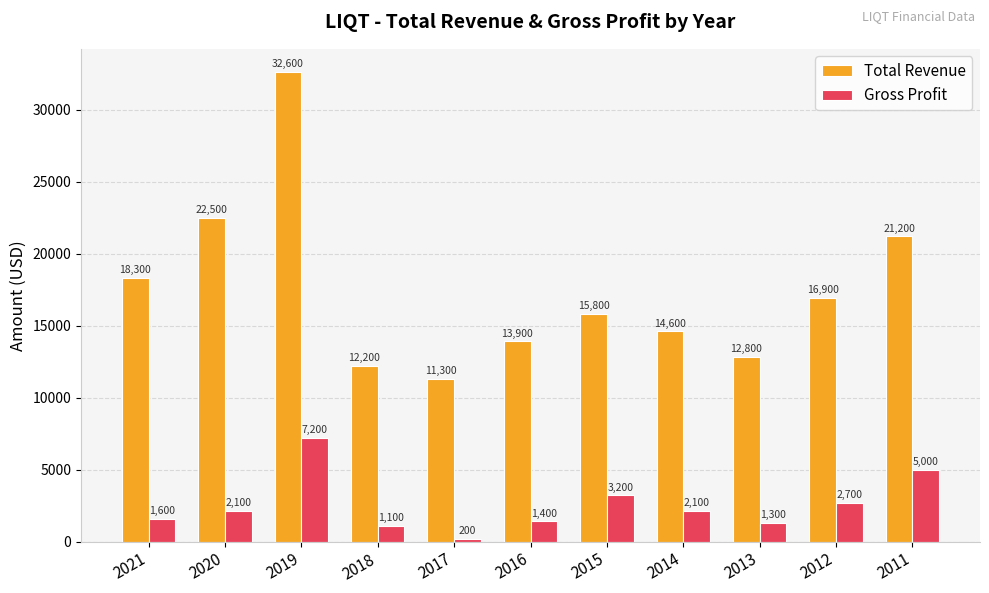

What is the value of the Total Revenue bar at the 3rd from the left?

32600